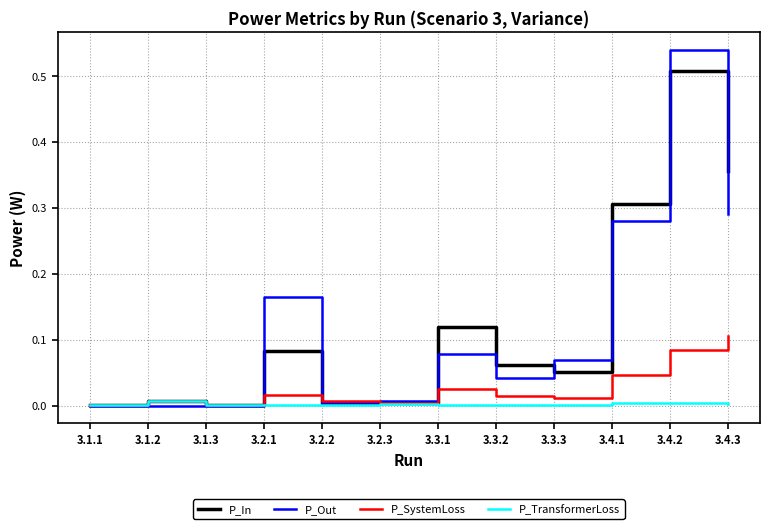

At which label does P_Out reach its peak?

3.4.2